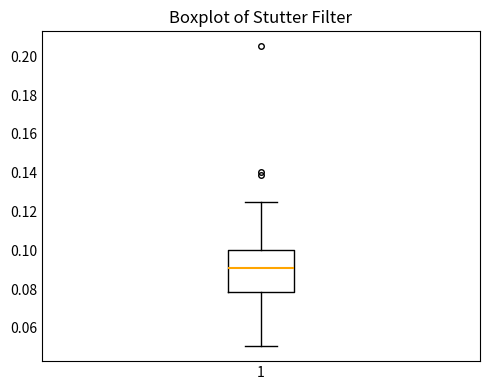

Where is the lower edge of the box at x = 1 on the y-axis? The values are not printed on the chart, so give them approximately, as read against the axis.

0.078